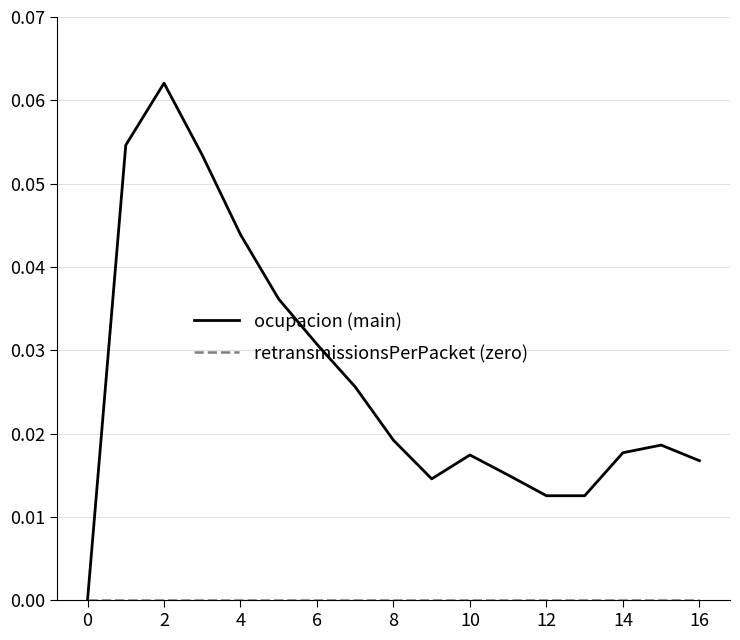

Which series has the largest total across all categories?

ocupacion (main)